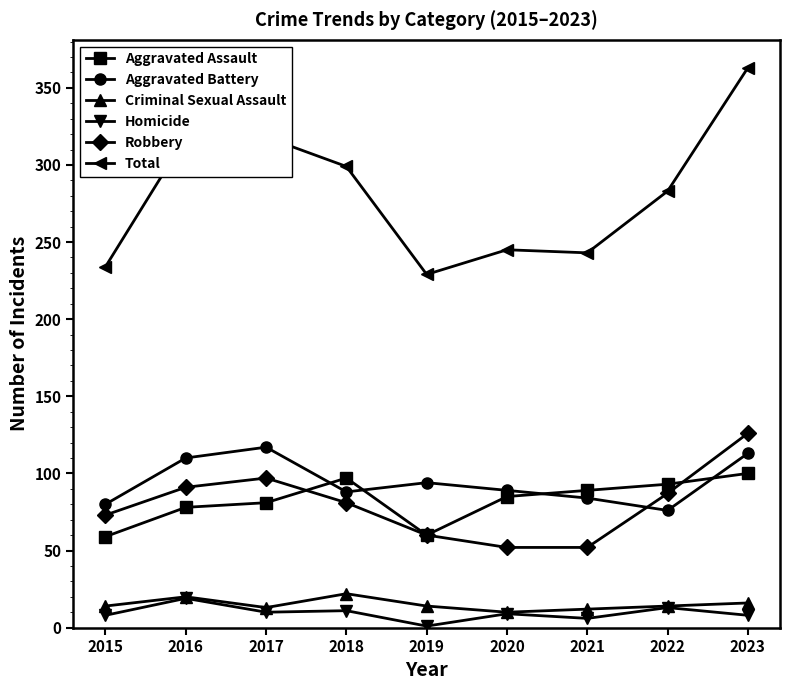

True or false: Homicide and Aggravated Assault cross at least once.

False